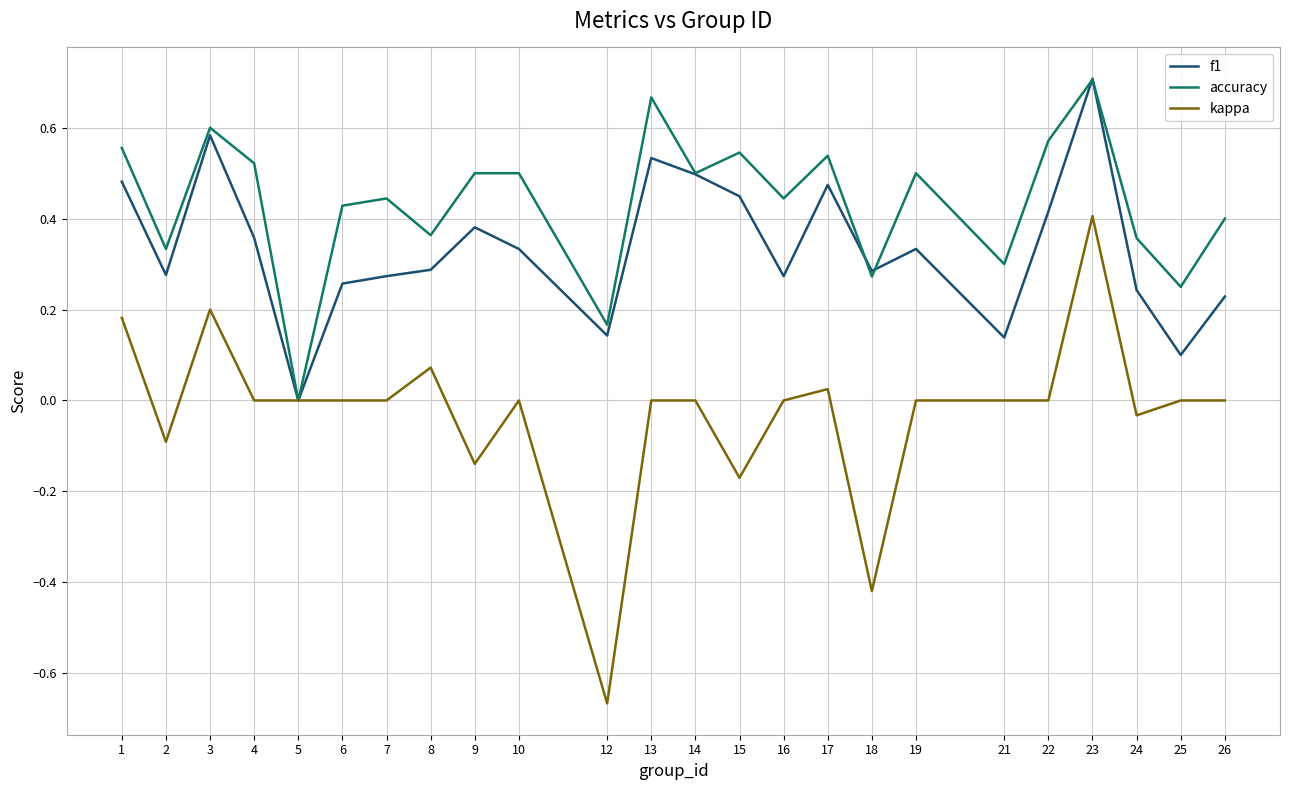

Does the chart have visible grid lines?

Yes